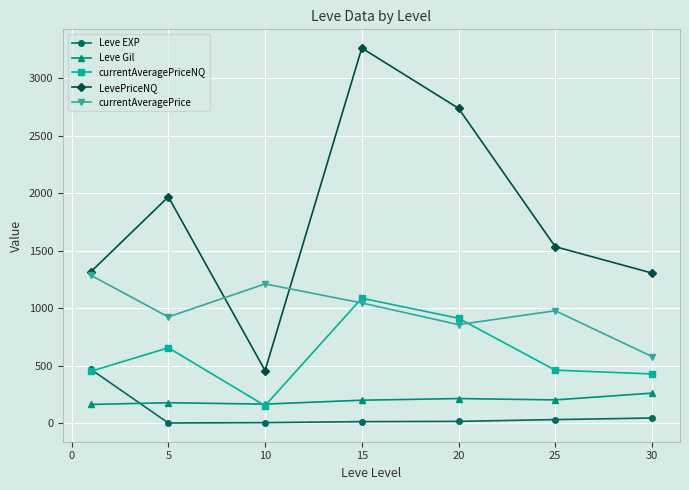

What is the value of the Leve Gil point at the 5th from the left?

214.8